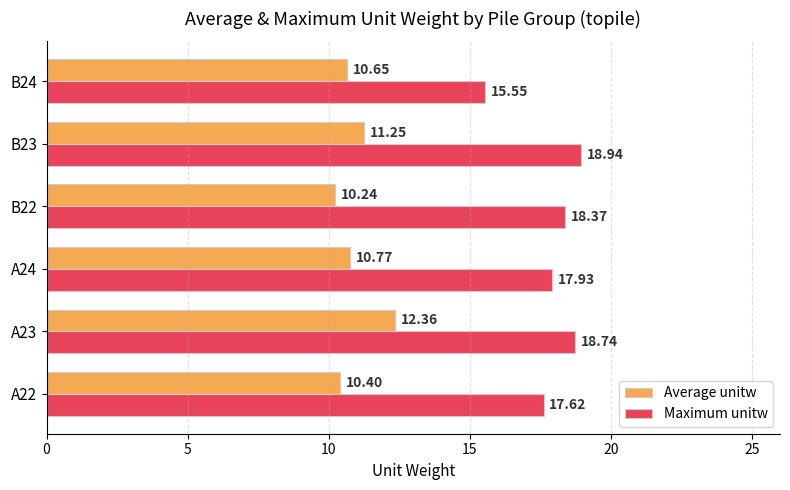

Rank the series by their maximum value, from lowest to highest.

Average unitw, Maximum unitw